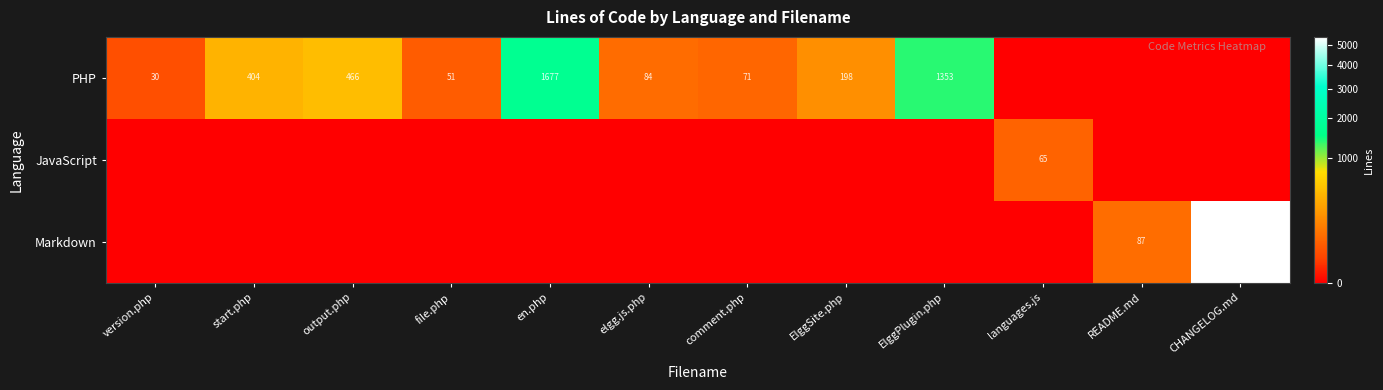

Is it true that PHP equals 795 at output.php?

False